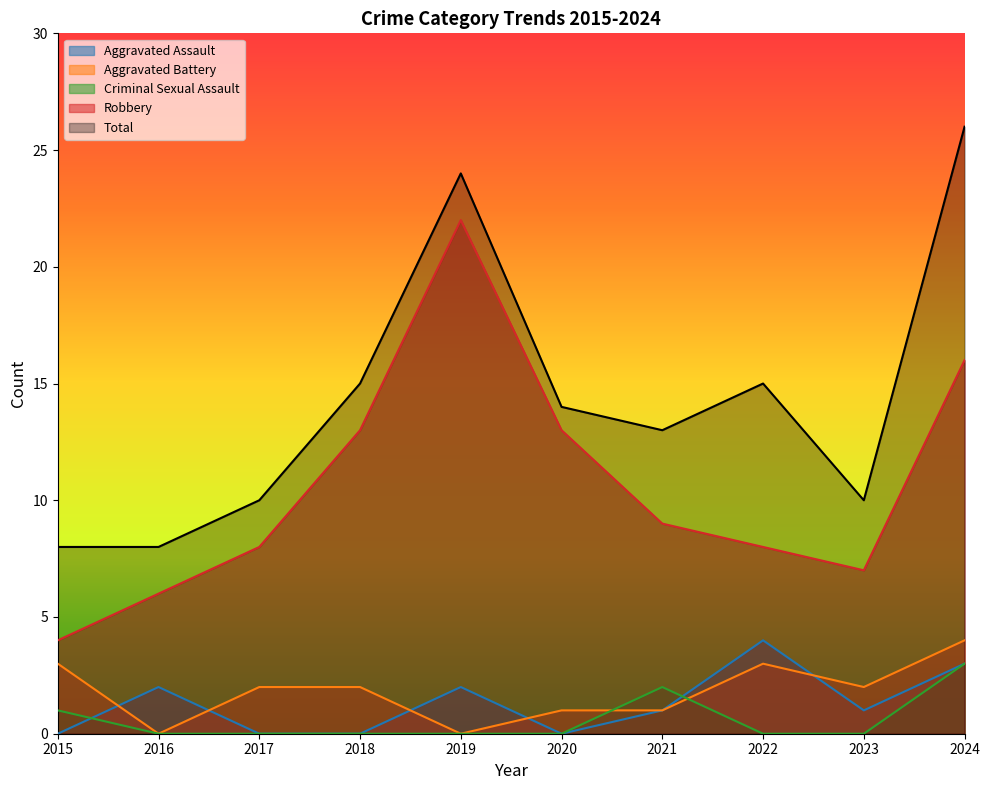

Reading left to right, transcribe all the data shown in this chart.

Aggravated Assault: 0	2	0	0	2	0	1	4	1	3
Aggravated Battery: 3	0	2	2	0	1	1	3	2	4
Criminal Sexual Assault: 1	0	0	0	0	0	2	0	0	3
Robbery: 4	6	8	13	22	13	9	8	7	16
Total: 8	8	10	15	24	14	13	15	10	26